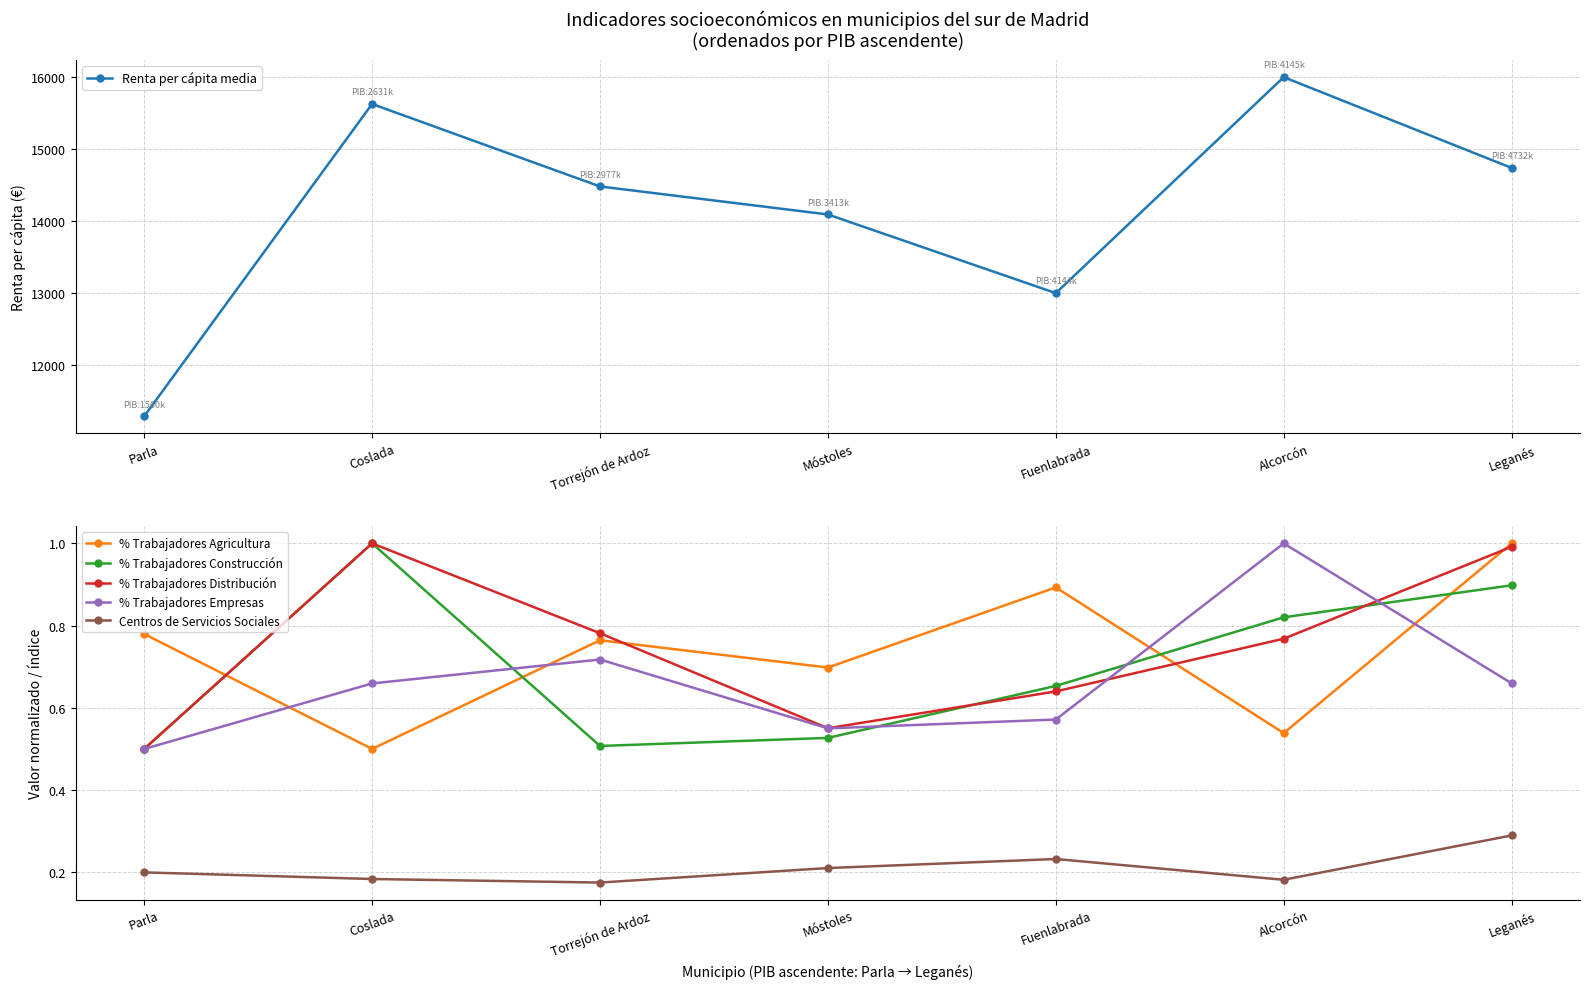

How many intersections are there between % Trabajadores Distribución and % Trabajadores Agricultura?

4